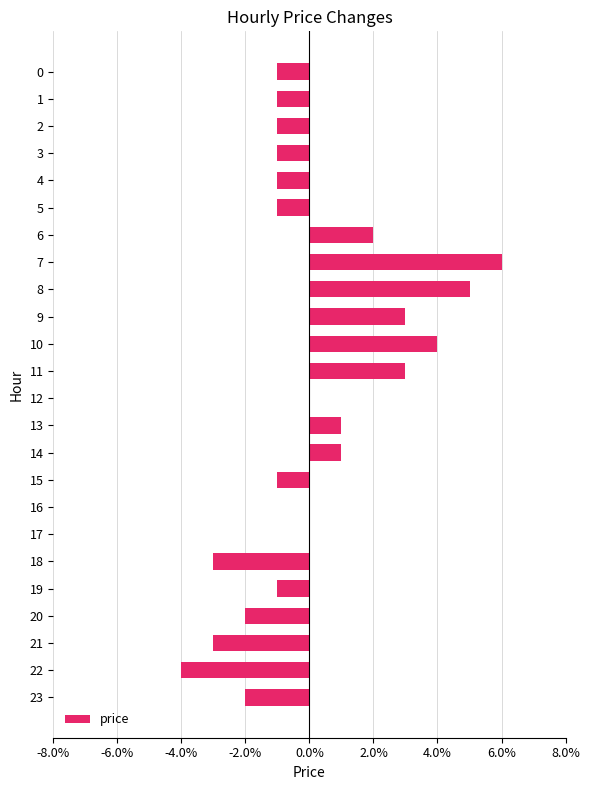

Are the bars horizontal?

Yes